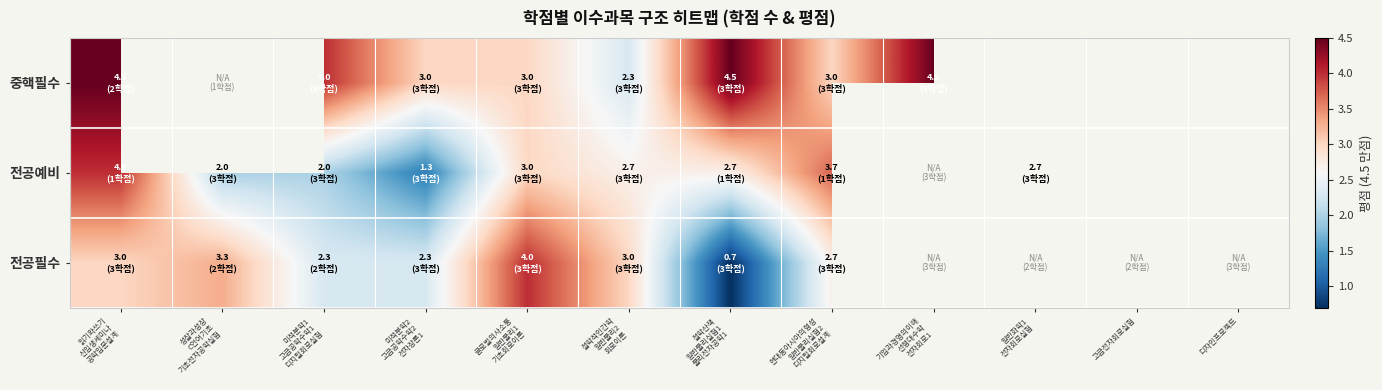

Which series has the largest range (max minus min)?

전공필수